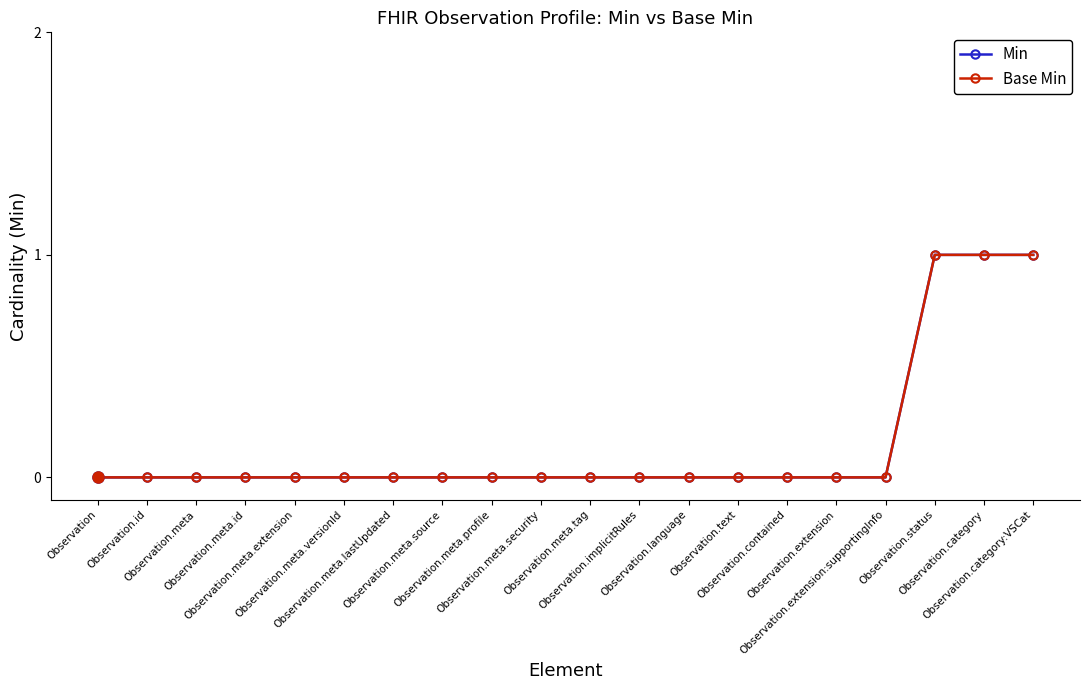

Does the chart have visible grid lines?

No